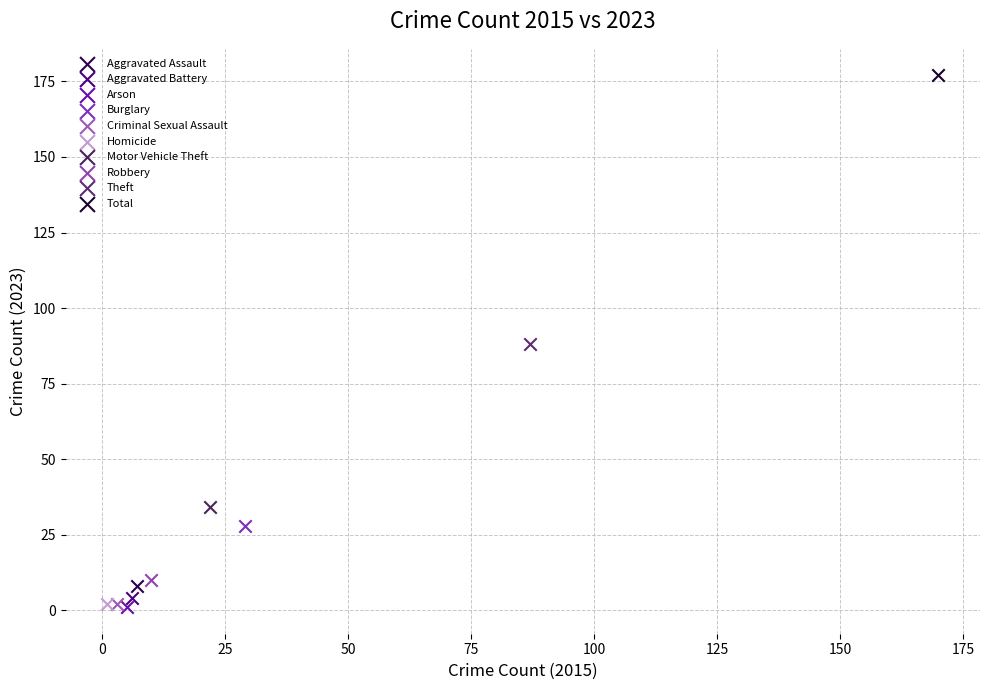

What are all the series names shown in the legend?

Aggravated Assault, Aggravated Battery, Arson, Burglary, Criminal Sexual Assault, Homicide, Motor Vehicle Theft, Robbery, Theft, Total